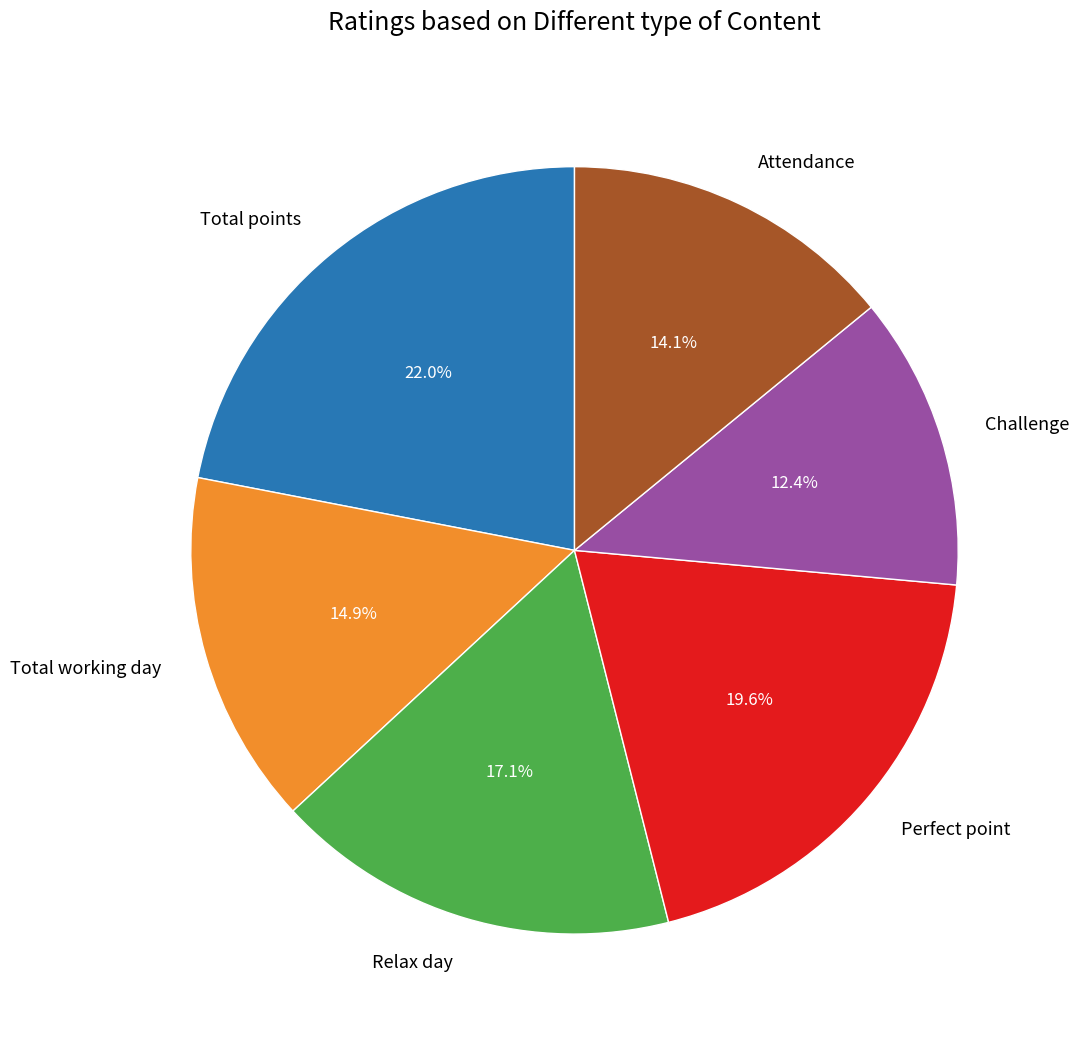

Is there any slice that represents more than half of the pie?

No